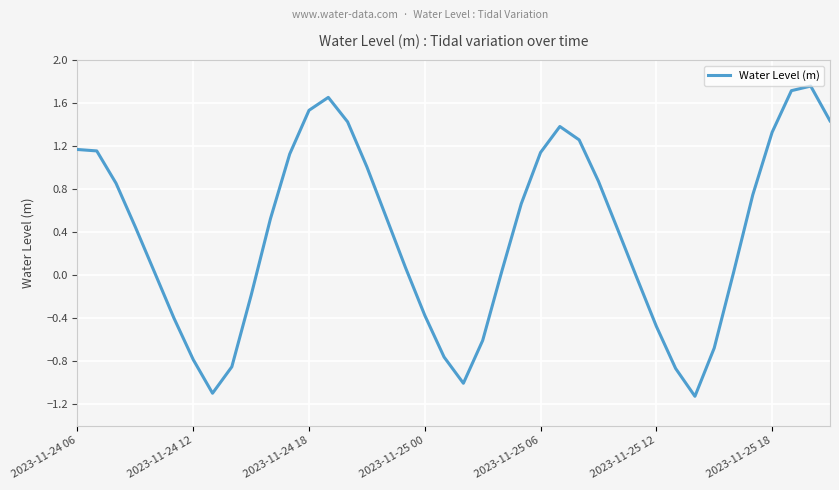

Does the chart display data point markers on the line(s)?

No